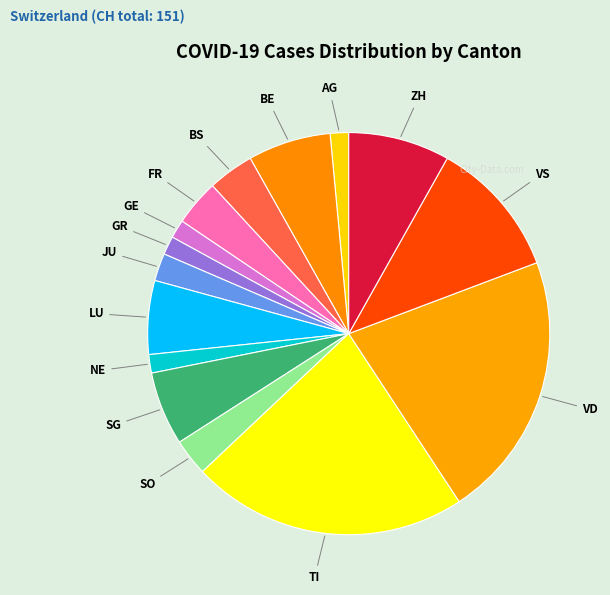

Which slice is the largest?

TI